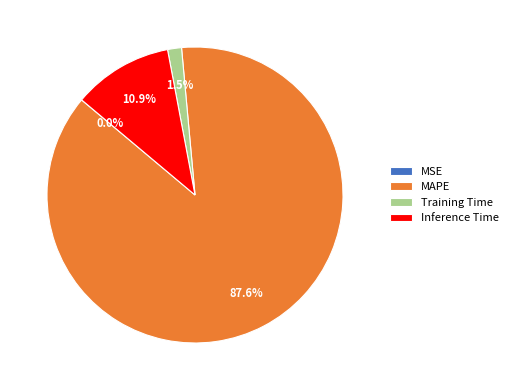

What percentage do Inference Time and MAPE together represent?

98.5%